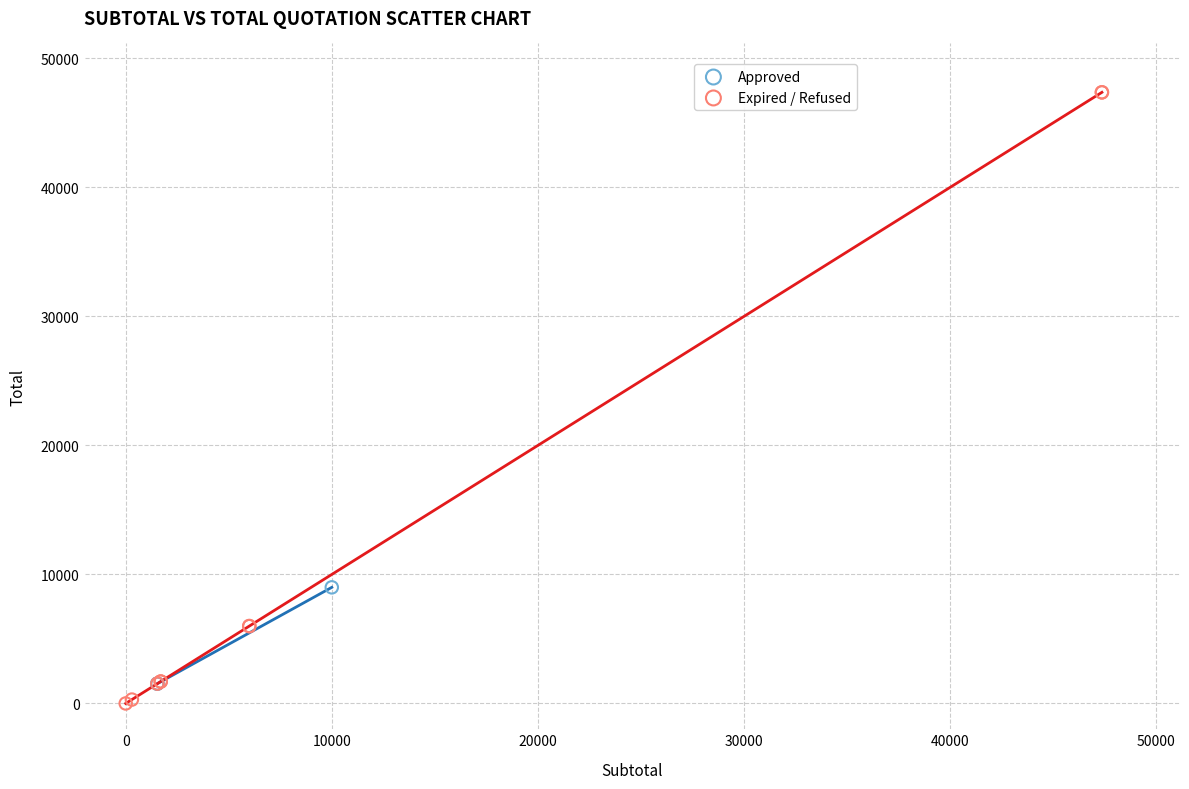

What are all the series names shown in the legend?

Approved, Expired / Refused